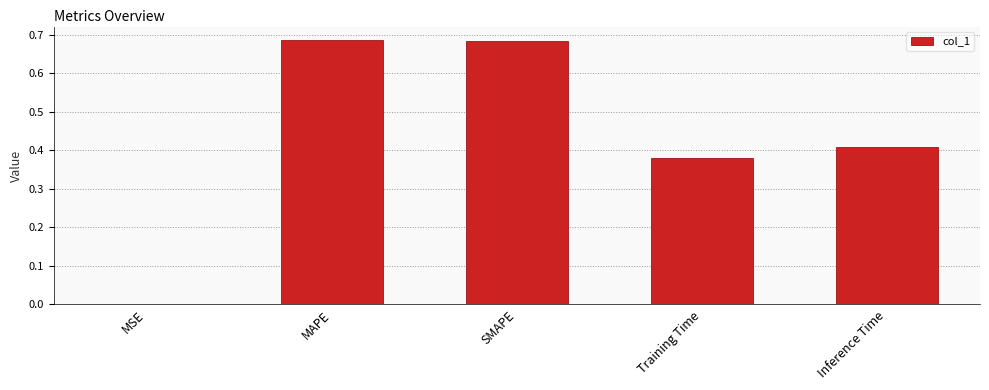

What is the sum of all values?

2.2